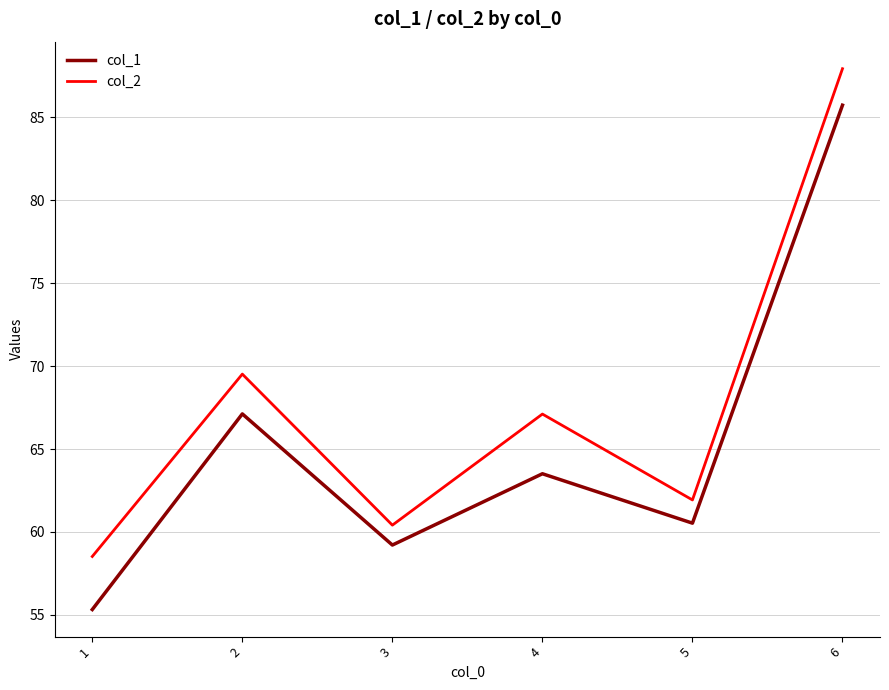

The col_2 series shows 67.1 at 4. True or false?

True